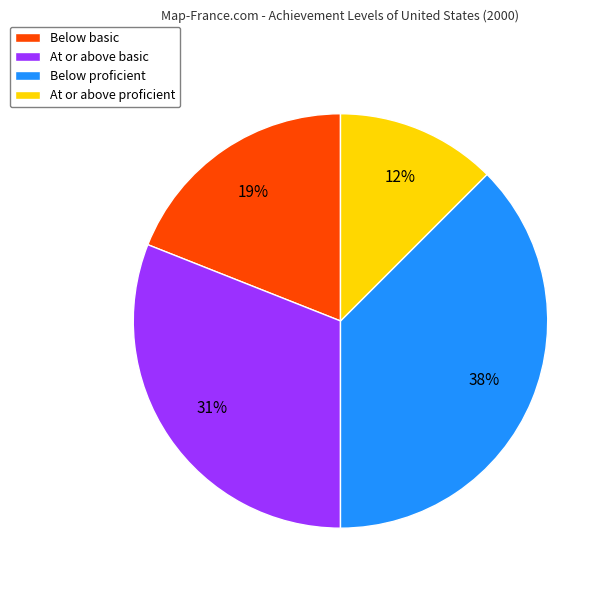

True or false: At or above basic accounts for 36% of the total.

False